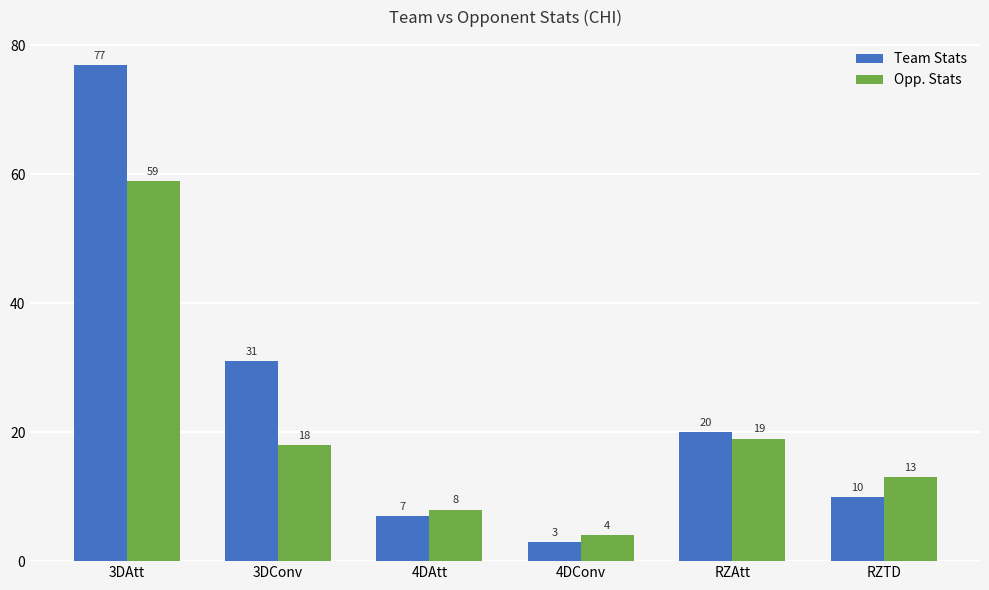

What is the difference between the maximum and second lowest values in the Team Stats series?

70